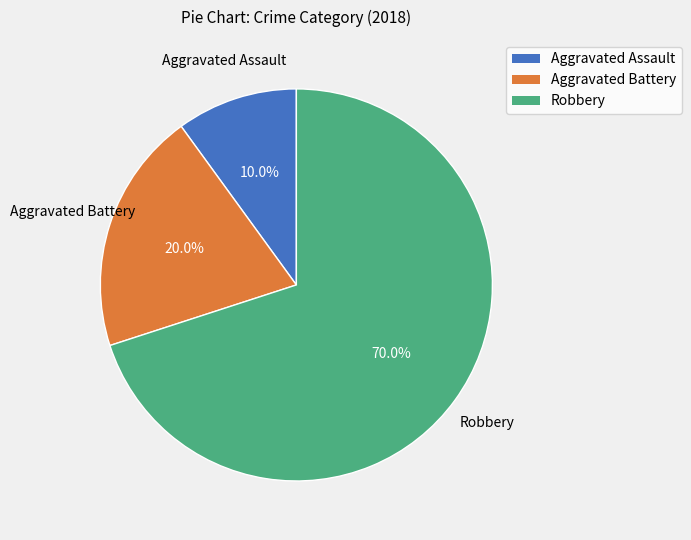

Approximately how many times larger is the value at Aggravated Battery compared to Robbery?

0.3